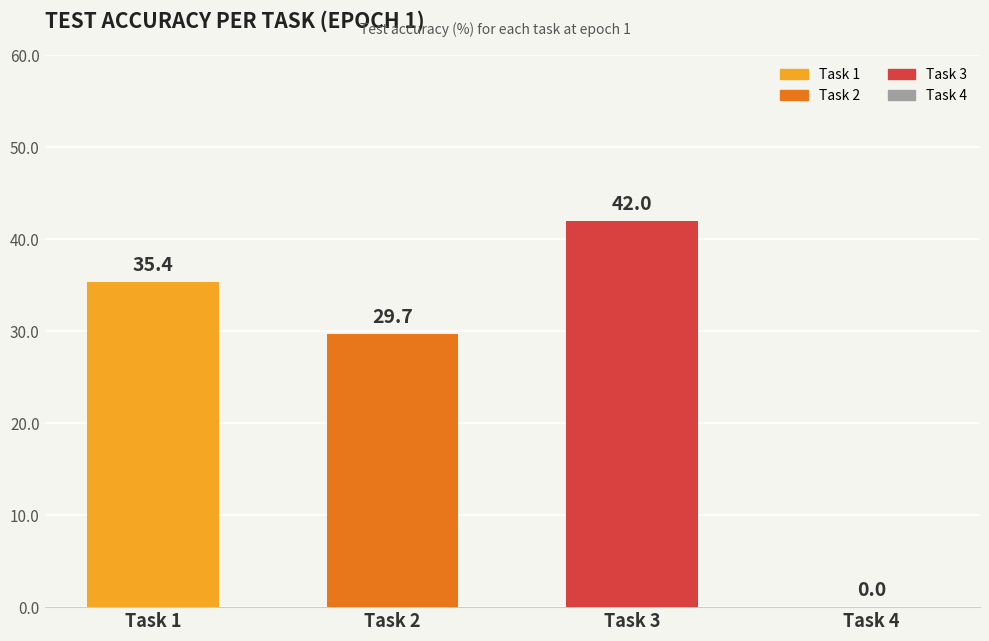

What is the maximum value shown in the chart?

42.0